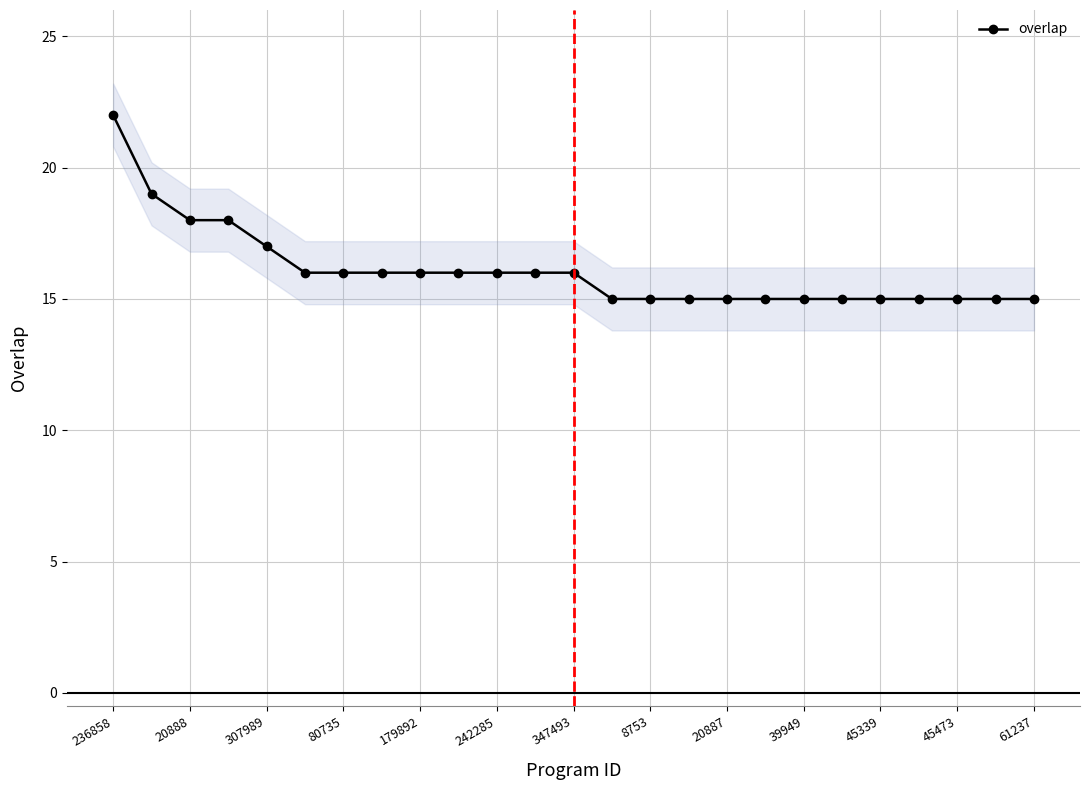

The overlap series shows 11 at 20888. True or false?

False